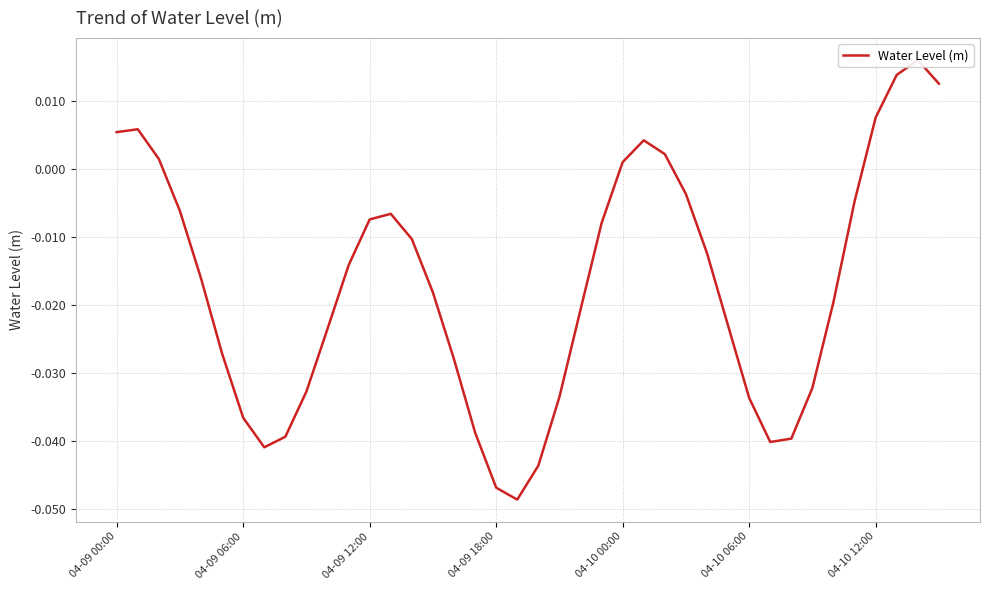

At which category does the chart reach its minimum across all series?

19